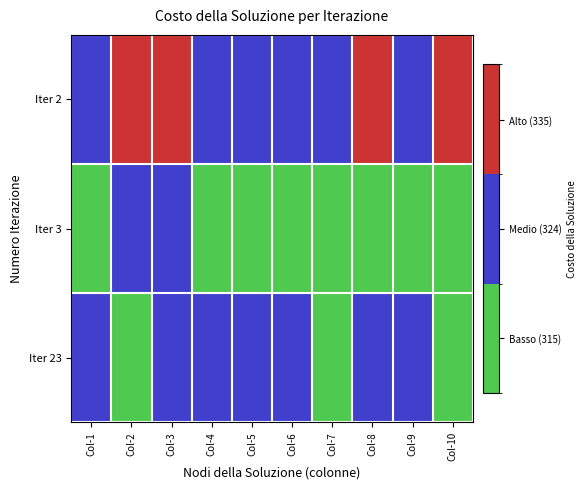

Reading left to right, what are all the values shown in this chart?

Iter 2: Col-1=0.6	Col-2=0.7	Col-3=0.7	Col-4=0.6	Col-5=0.5	Col-6=0.5	Col-7=0.5	Col-8=0.7	Col-9=0.6	Col-10=0.7
Iter 3: Col-1=0.1	Col-2=0.4	Col-3=0.4	Col-4=0.2	Col-5=0.2	Col-6=0.2	Col-7=0.2	Col-8=0.3	Col-9=0.3	Col-10=0.2
Iter 23: Col-1=0.4	Col-2=0.3	Col-3=0.3	Col-4=0.4	Col-5=0.4	Col-6=0.5	Col-7=0.3	Col-8=0.4	Col-9=0.4	Col-10=0.3